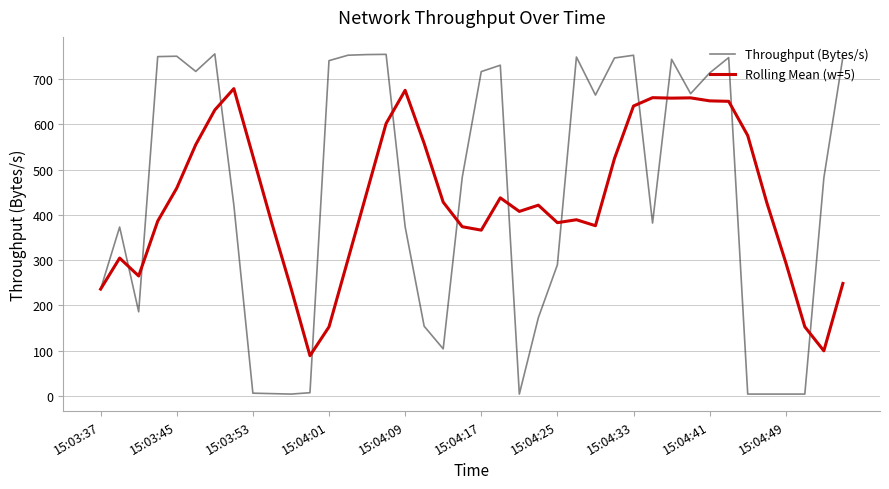

True or false: Throughput (Bytes/s) has more than 2 points higher than both neighbors.

True